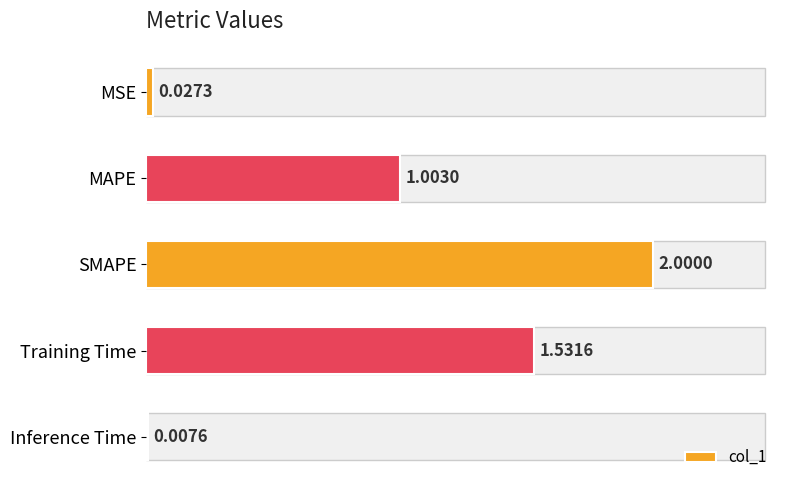

Which category has the lowest value across all series?

Inference Time